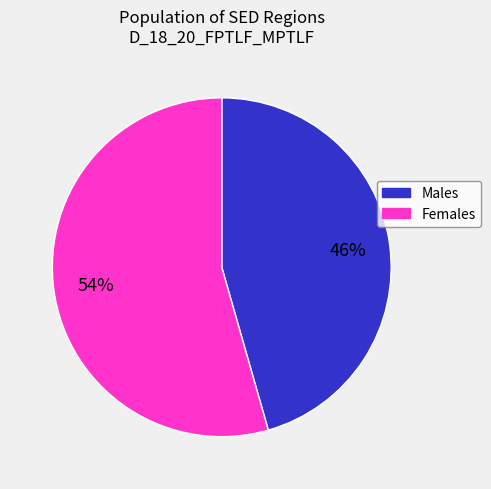

Is there any slice that represents more than half of the pie?

Yes